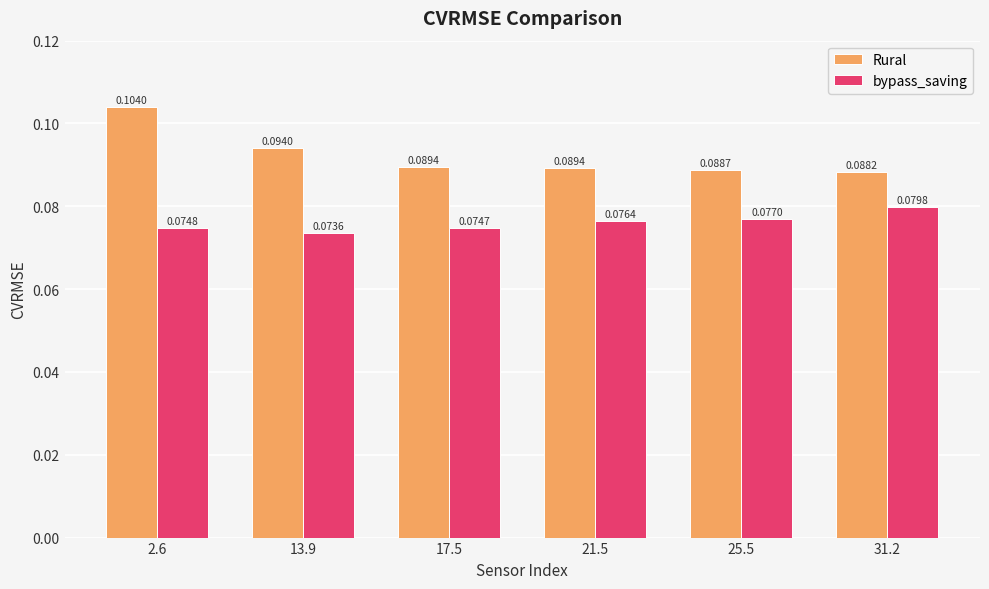

At which category is the sum across all series the highest?

2.6